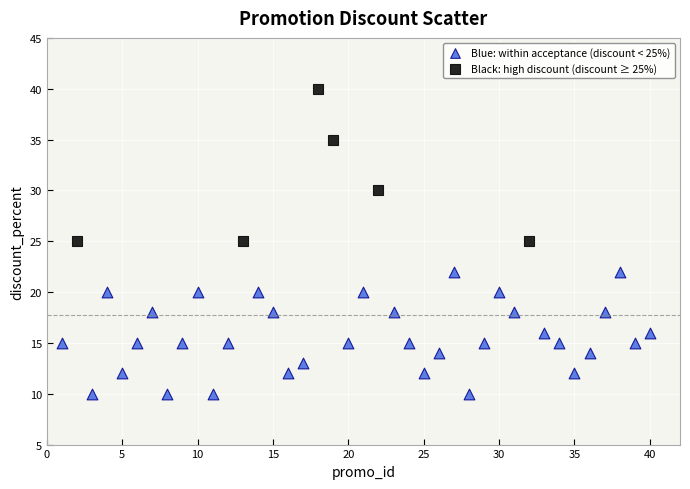

Which series contains the highest Y value?

Black: high discount (discount ≥ 25%)